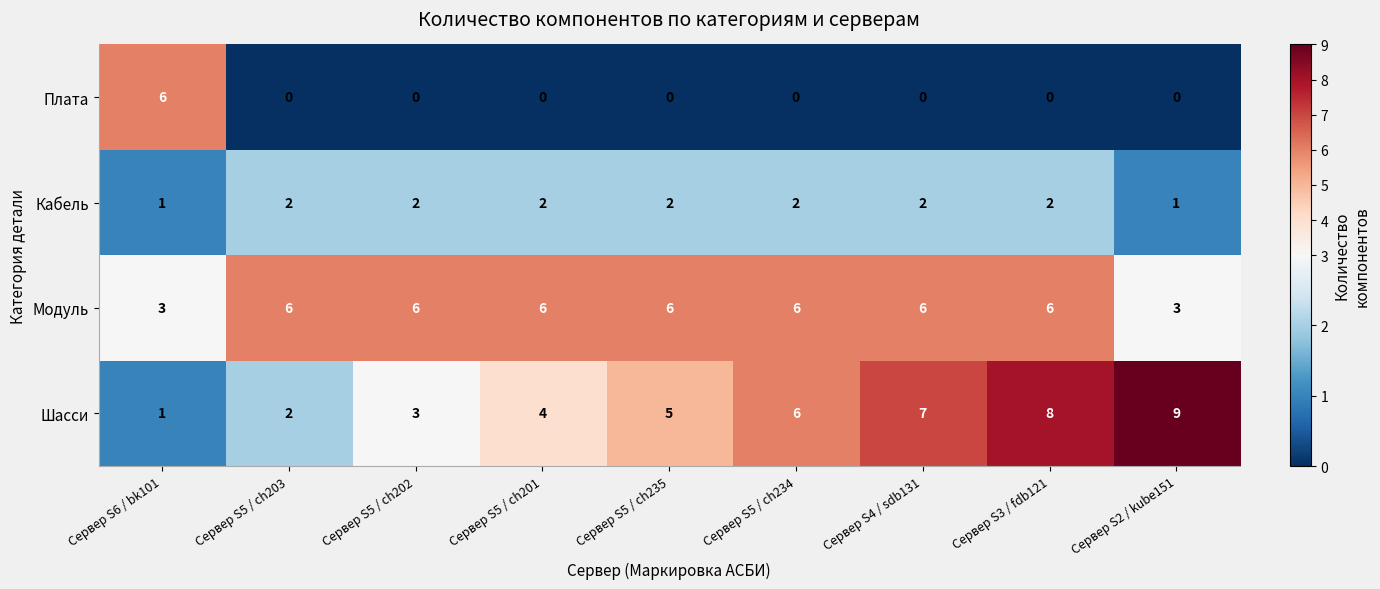

Rank the series at Сервер S2 / kube151 from highest to lowest value.

Шасси, Модуль, Кабель, Плата